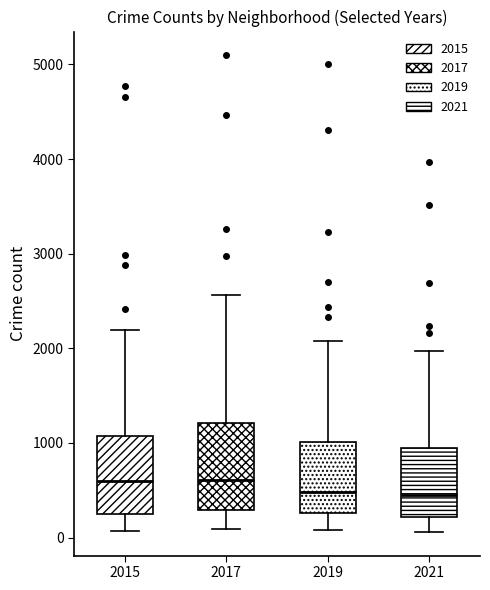

Where does the upper whisker of the box at x = 2015 end on the y-axis? The values are not printed on the chart, so give them approximately, as read against the axis.

2200